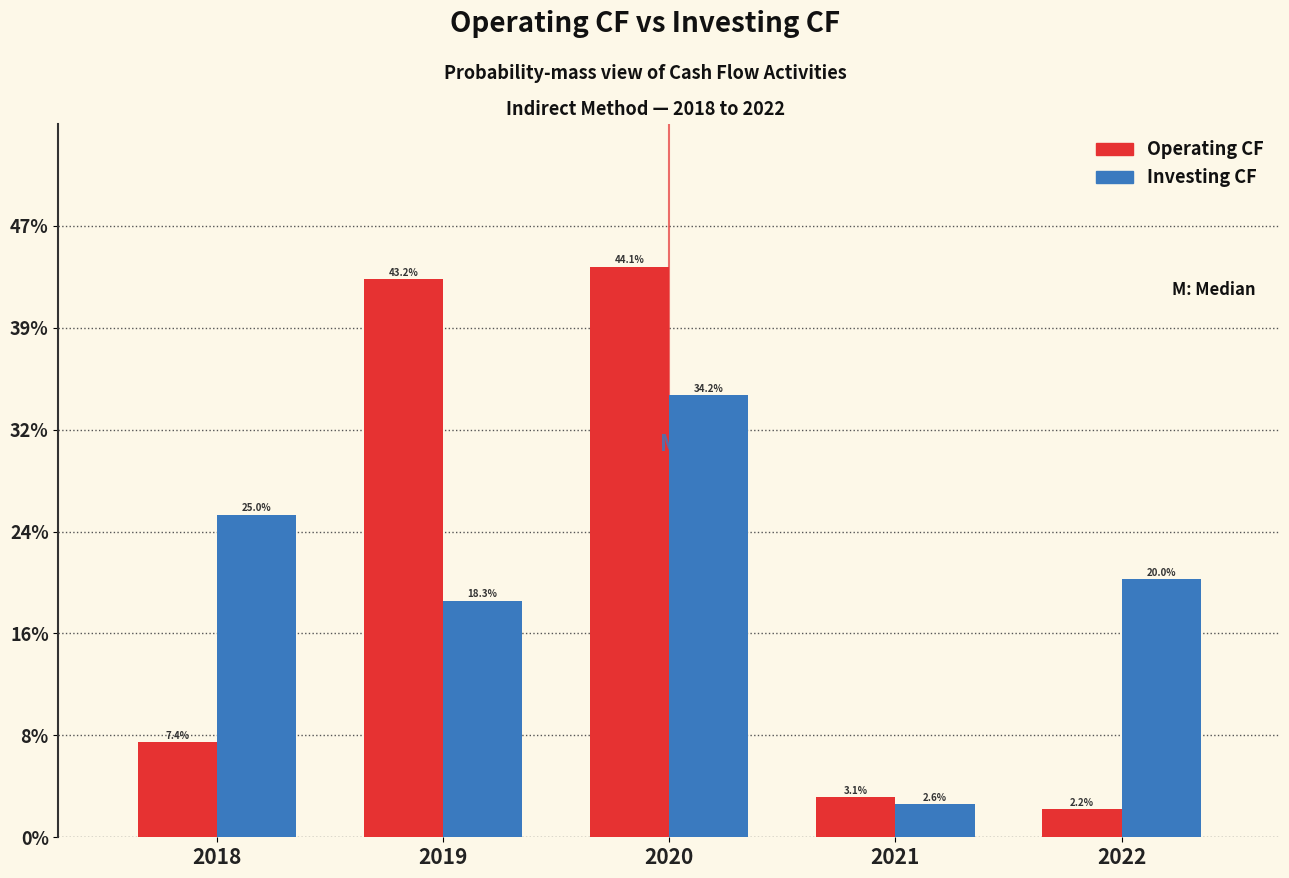

Reading left to right, transcribe all the data shown in this chart.

Operating CF: 2018=7.4	2019=43.2	2020=44.1	2021=3.1	2022=2.2
Investing CF: 2018=25.0	2019=18.3	2020=34.2	2021=2.6	2022=20.0